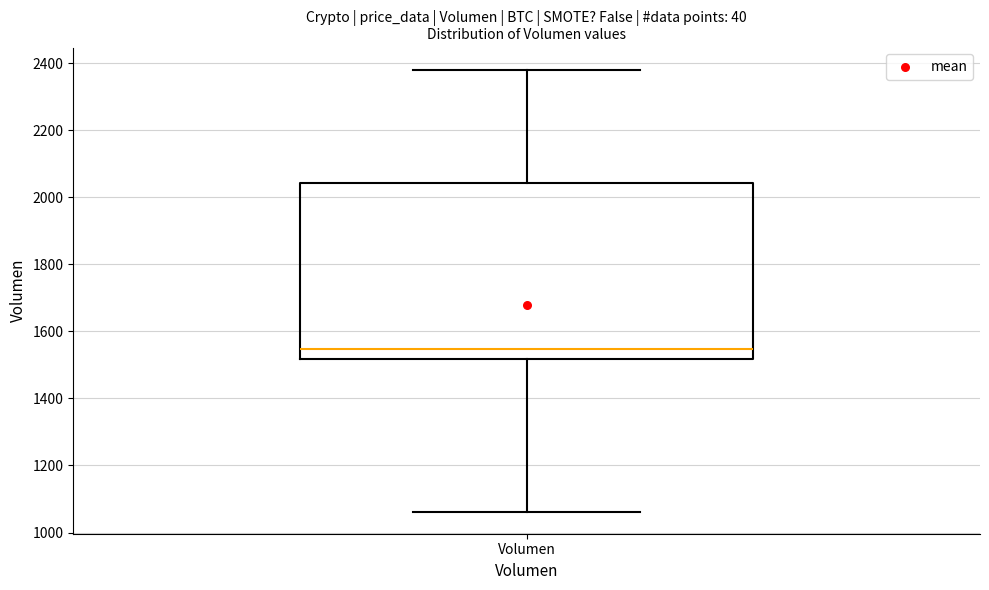

Transcribe this box plot: give where the median line is, the range the box spans, and where the two whiskers end, as read against the y-axis. The values are not printed on the chart, so give them approximately, as read against the axis.

median 1540, box 1520 to 2040, whiskers 1060 to 2380